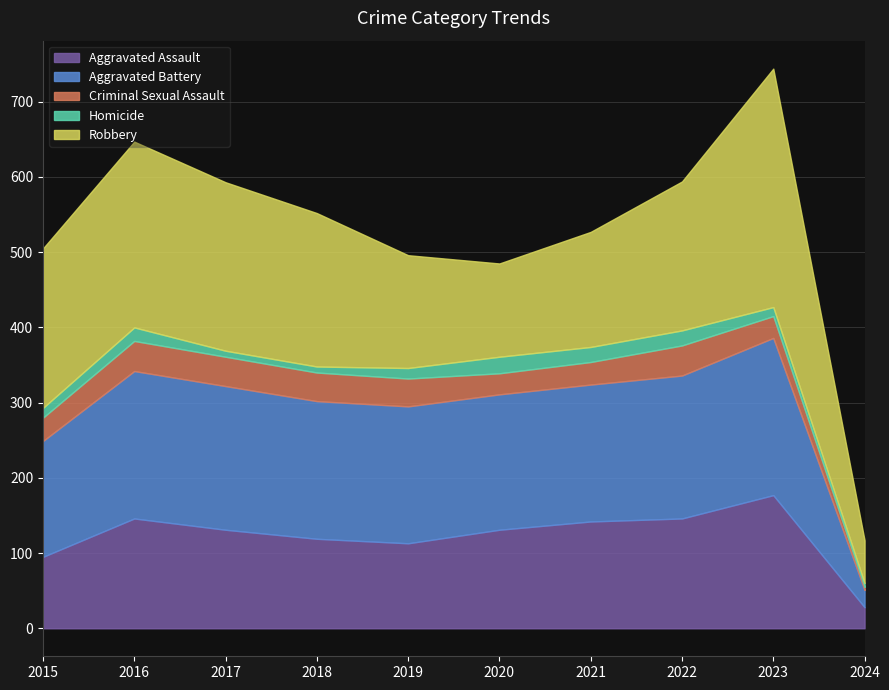

Does the chart display data point markers on the line(s)?

No